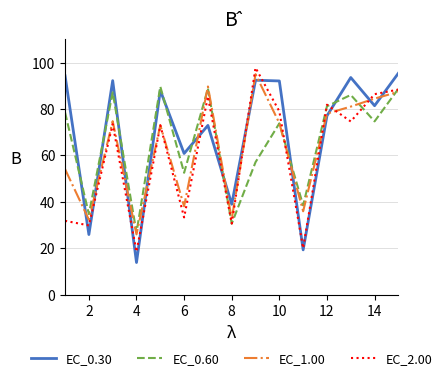

What is the minimum value shown in the chart?

13.9